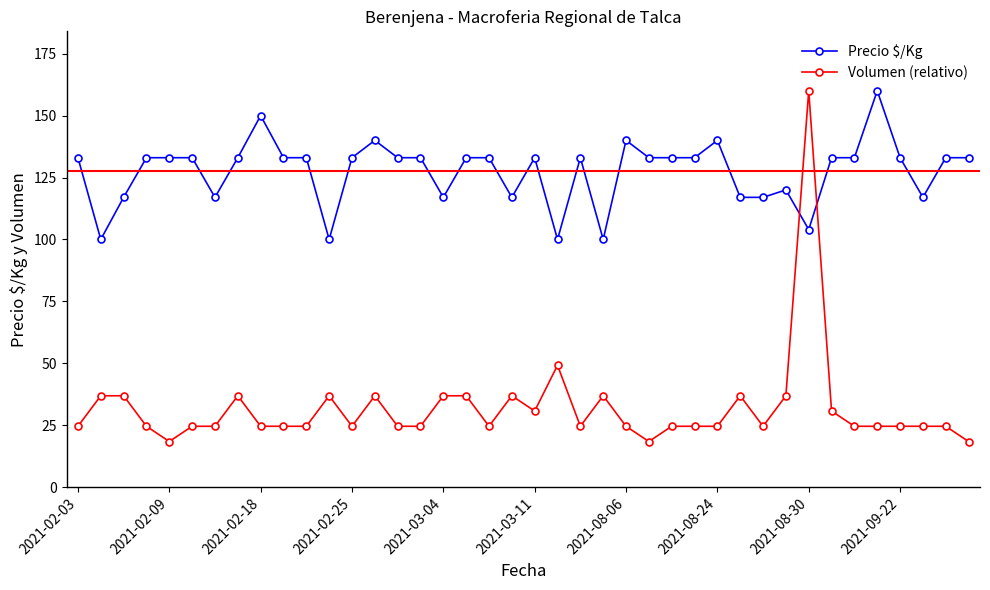

What is the maximum value shown in the chart?

160.0